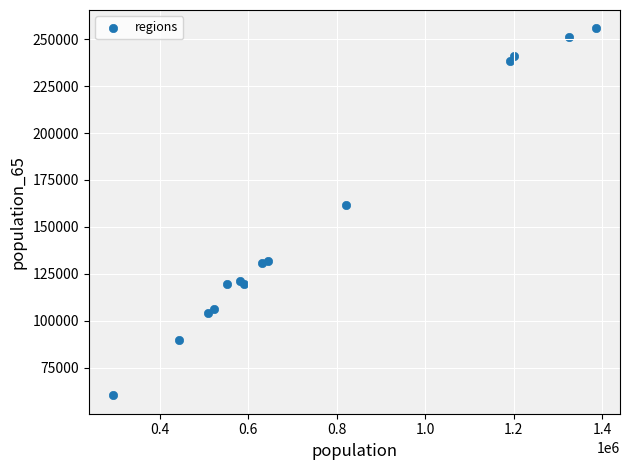

What Y value in the scatter plot is closest to 158001?

161527